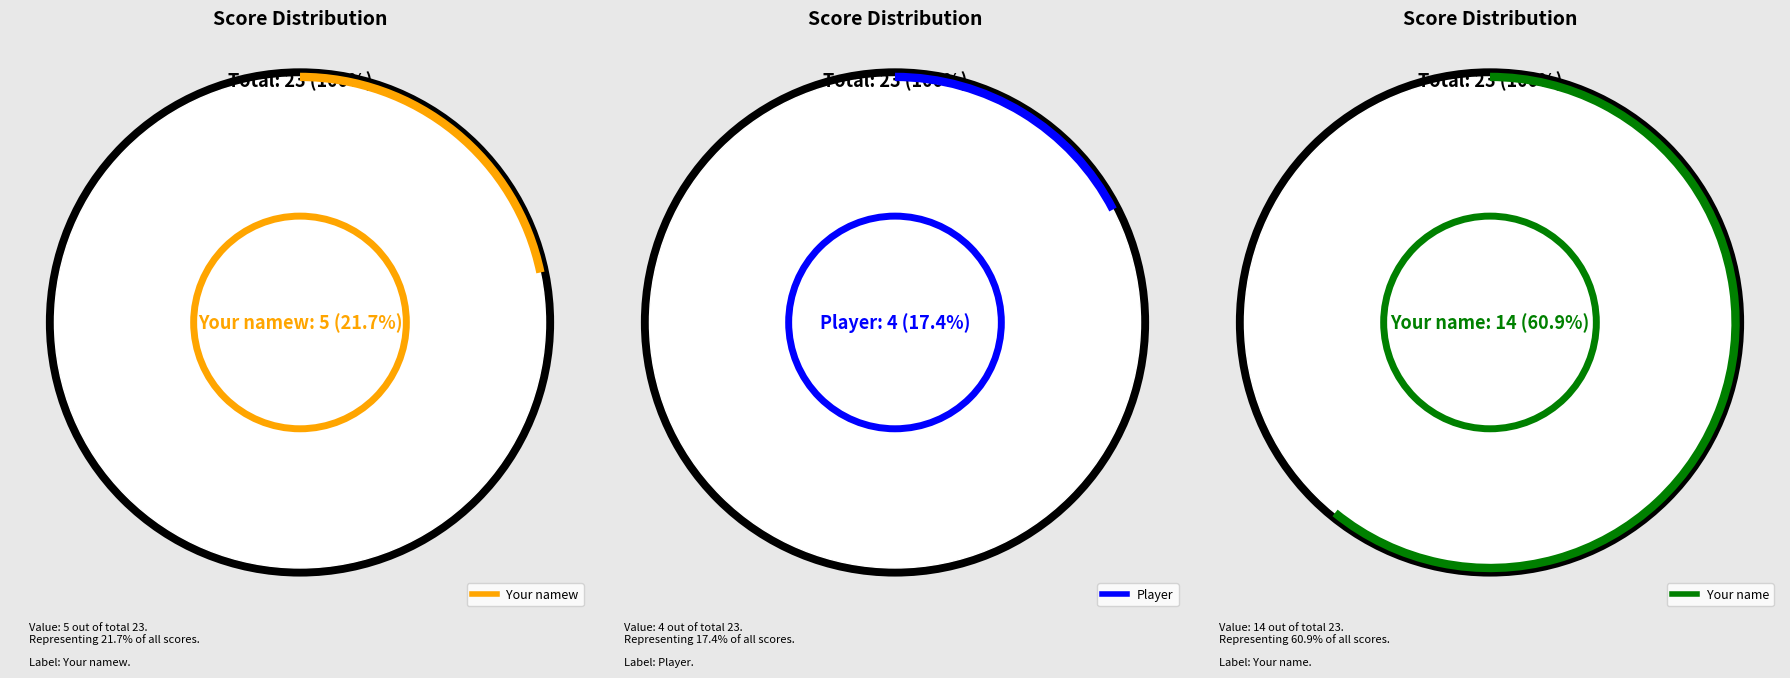

Which category has the biggest portion of the pie?

Your name